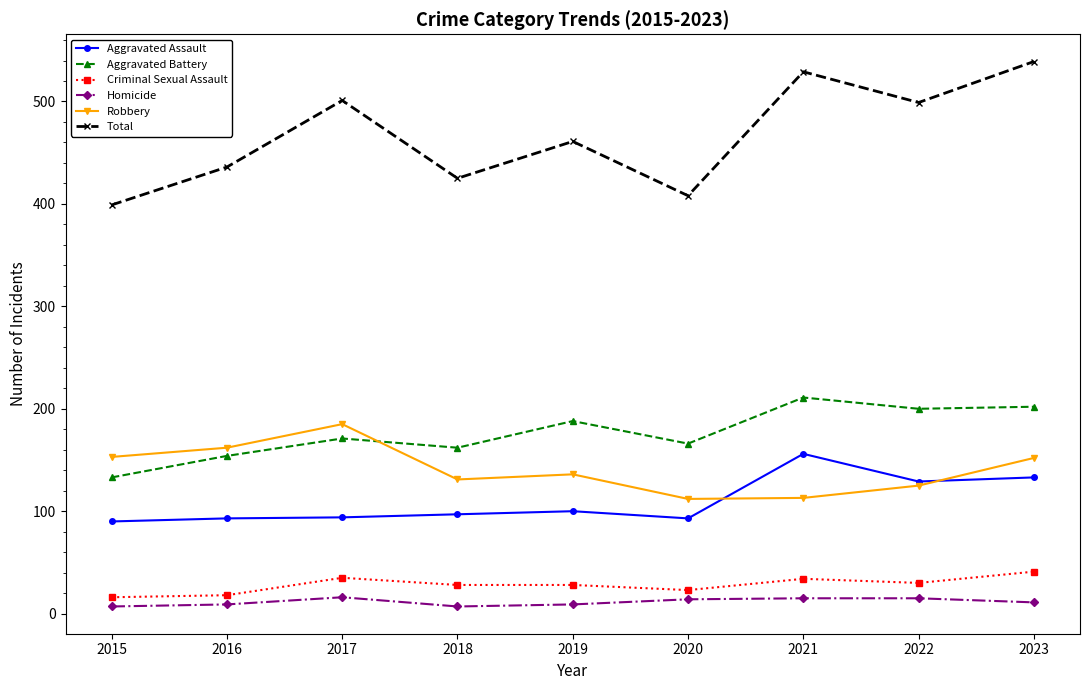

True or false: Homicide and Total cross at least once.

False